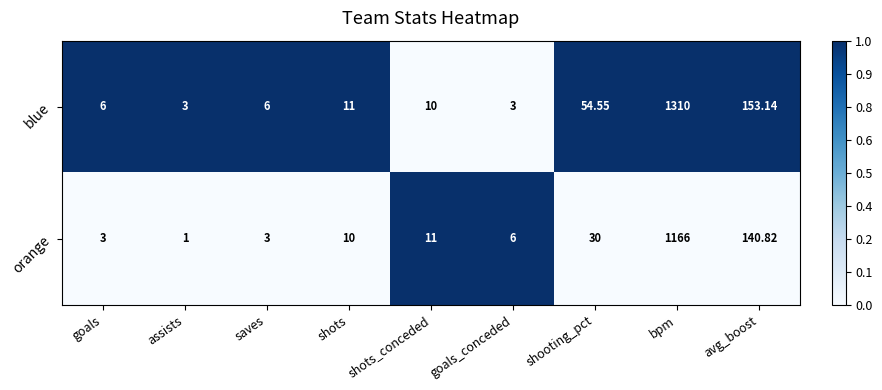

What is the spread (max minus min) of values at shots_conceded?

1.0